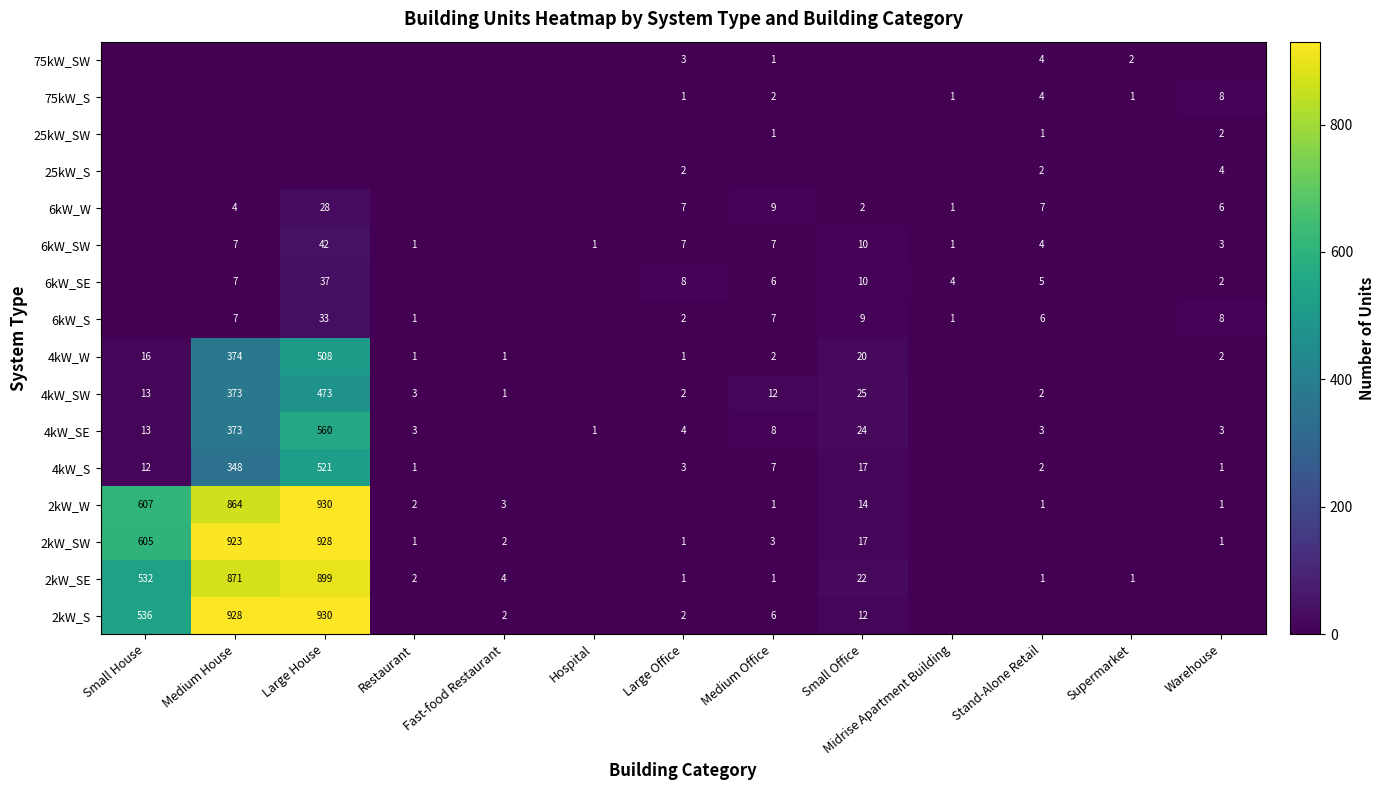

True or false: 4kW_SW has a value of 2 at Large Office.

True